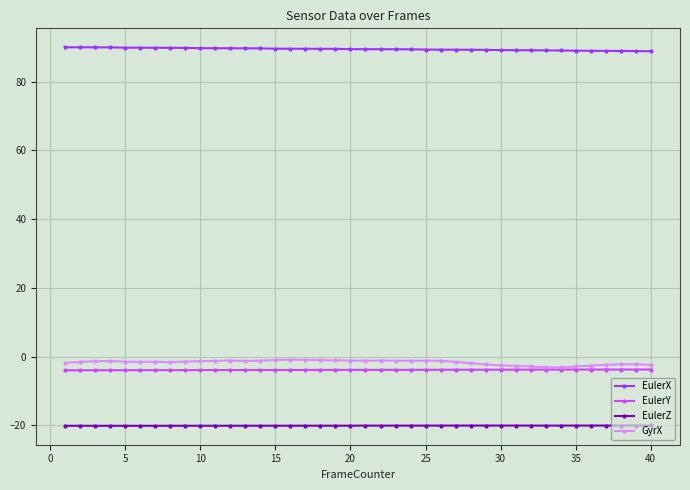

What are all the series names shown in the legend?

EulerX, EulerY, EulerZ, GyrX